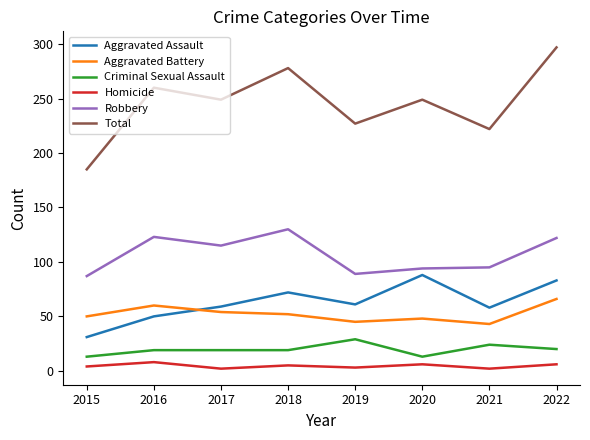

True or false: Aggravated Battery has a value of 29 at 2020.

False